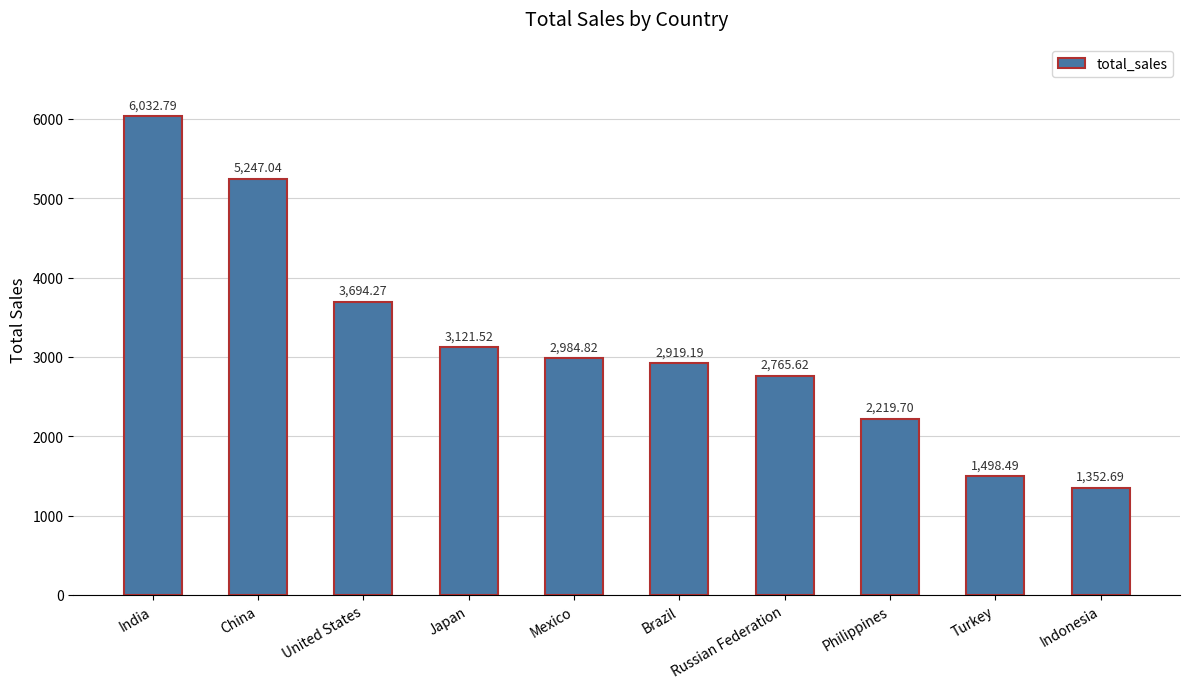

What is the difference between the values at Indonesia and Mexico?

1632.1